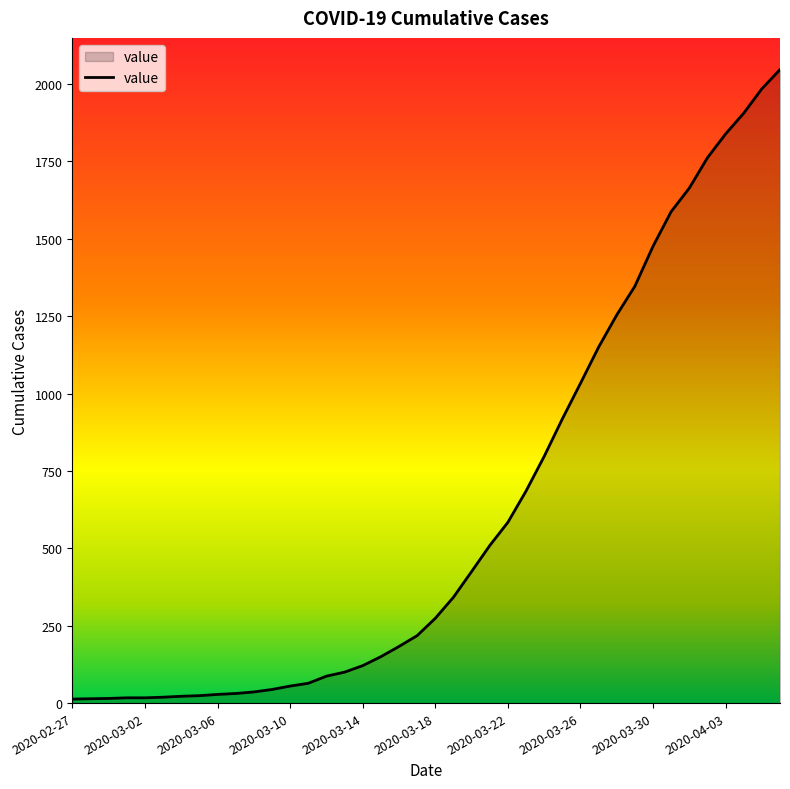

How many values are below 274?

20